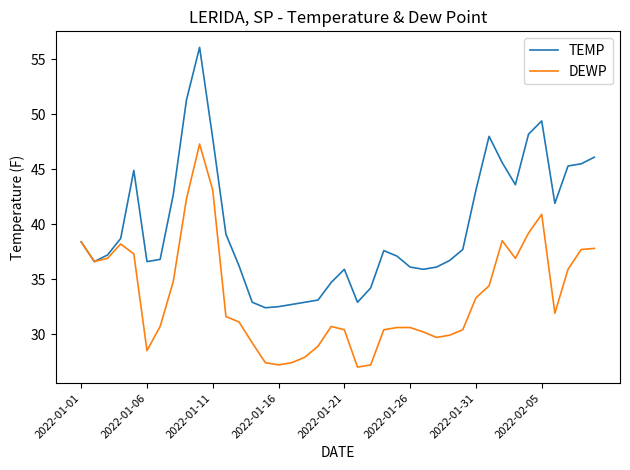

Which series has the largest range (max minus min)?

TEMP